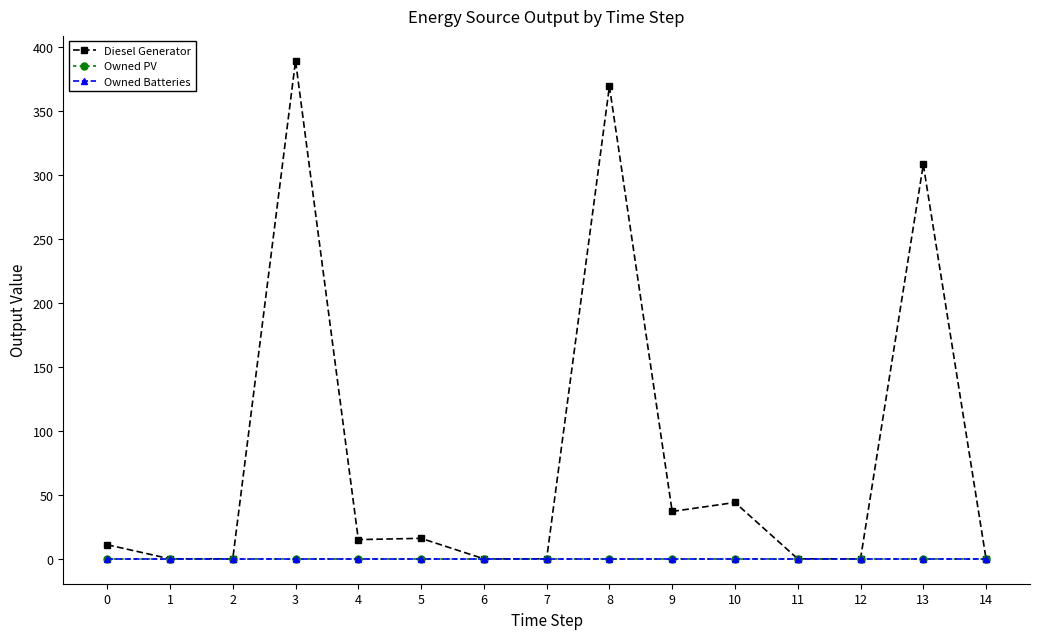

What is the highest value of the Diesel Generator series?

389